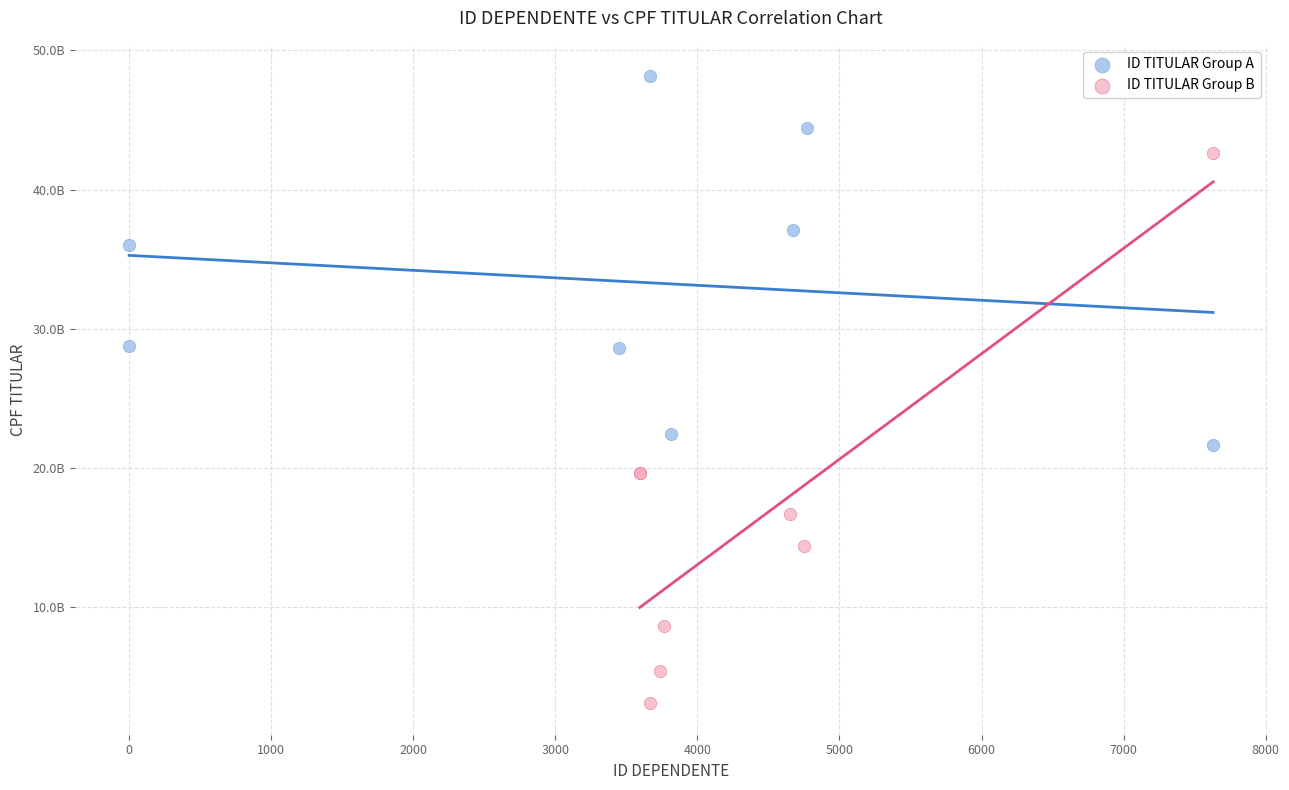

Which series has the largest Y range (max minus min)?

ID TITULAR Group B